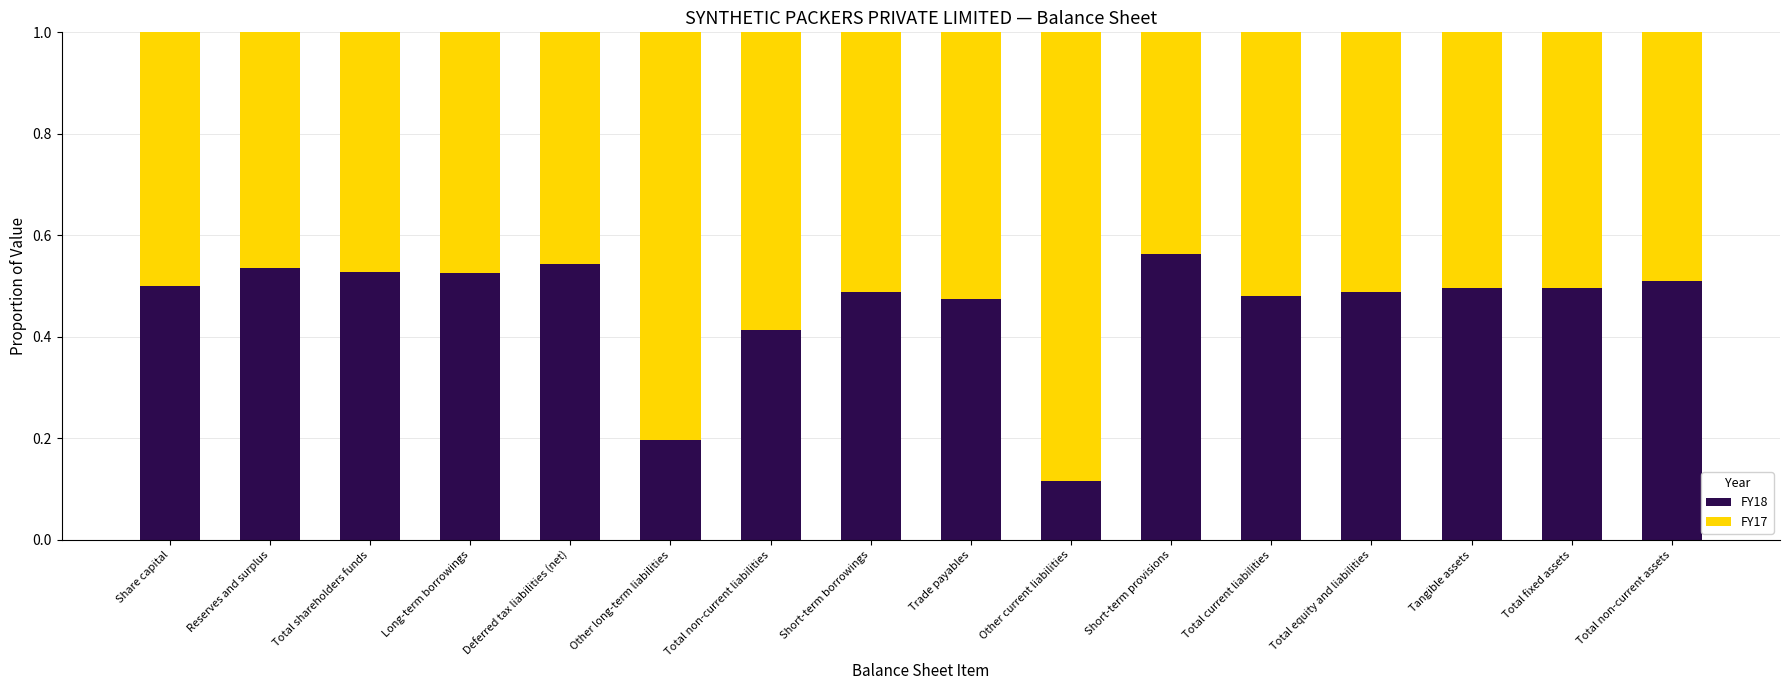

At which label is FY18 closest to 0?

Other current liabilities